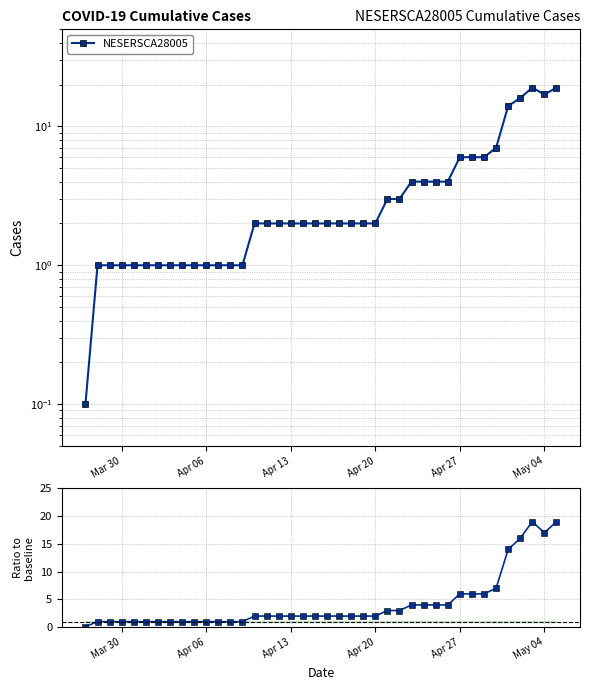

Reading left to right, list all the values displayed in this chart.

NESERSCA28005: 0.1	1.0	1.0	1.0	1.0	1.0	1.0	1.0	1.0	1.0	1.0	1.0	1.0	1.0	2.0	2.0	2.0	2.0	2.0	2.0	2.0	2.0	2.0	2.0	2.0	3.0	3.0	4.0	4.0	4.0	4.0	6.0	6.0	6.0	7.0	14.0	16.0	19.0	17.0	19.0
Ratio to baseline: 0.1	1.0	1.0	1.0	1.0	1.0	1.0	1.0	1.0	1.0	1.0	1.0	1.0	1.0	2.0	2.0	2.0	2.0	2.0	2.0	2.0	2.0	2.0	2.0	2.0	3.0	3.0	4.0	4.0	4.0	4.0	6.0	6.0	6.0	7.0	14.0	16.0	19.0	17.0	19.0